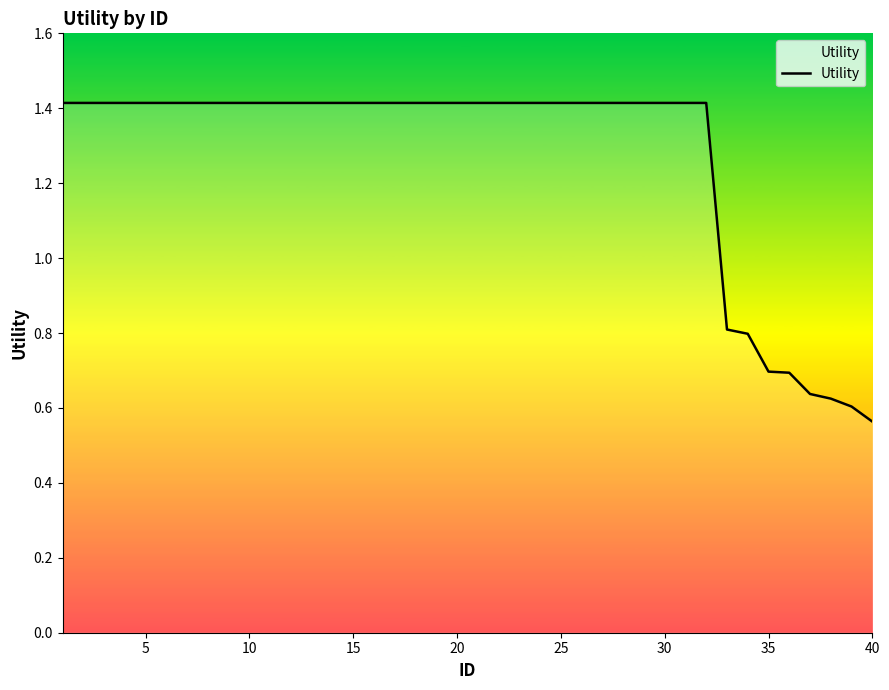

Does the chart have visible grid lines?

No